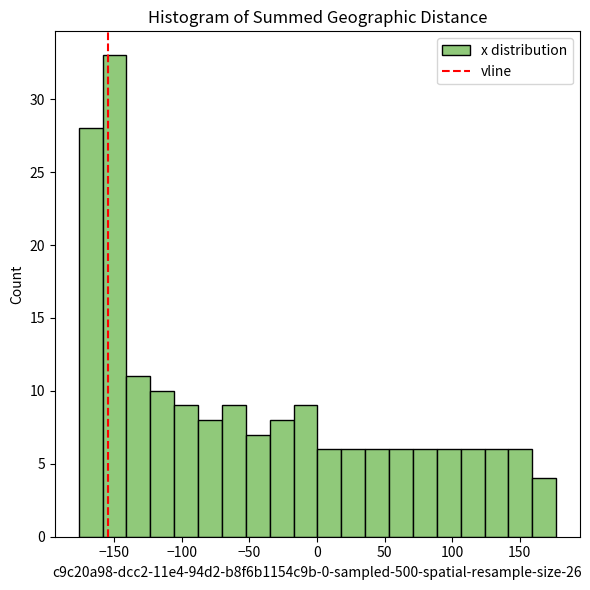

Around what value on the x-axis is the tallest bar? Give the approximate position of its centre, as read against the axis.

-150